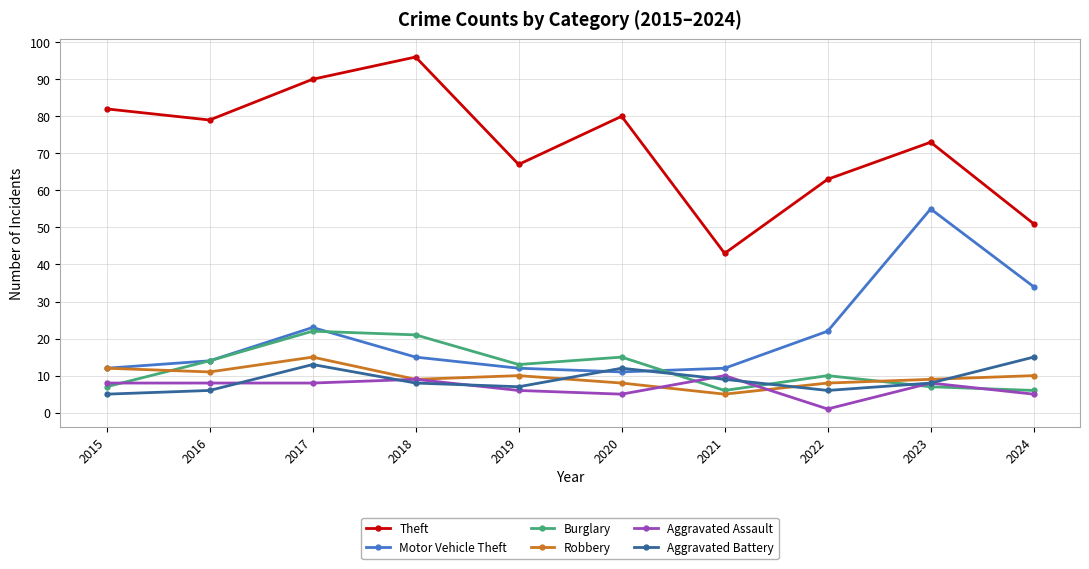

True or false: Robbery has more than 0 points higher than both neighbors.

True